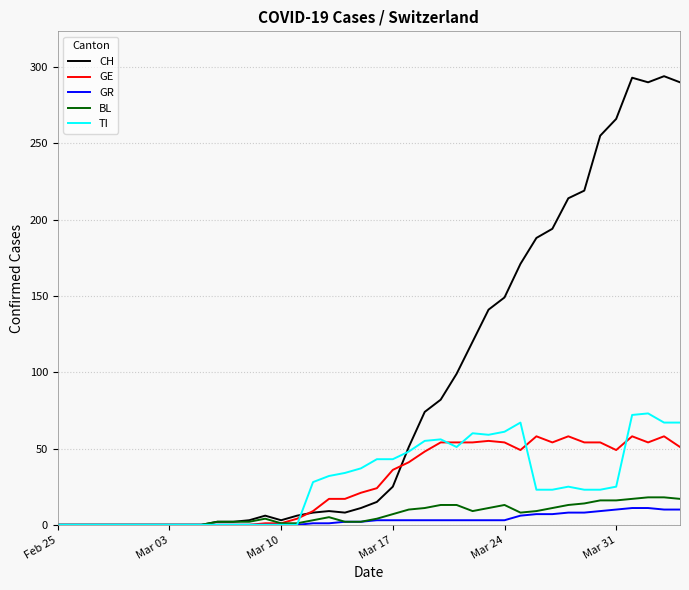

Which series has the largest total across all categories?

CH